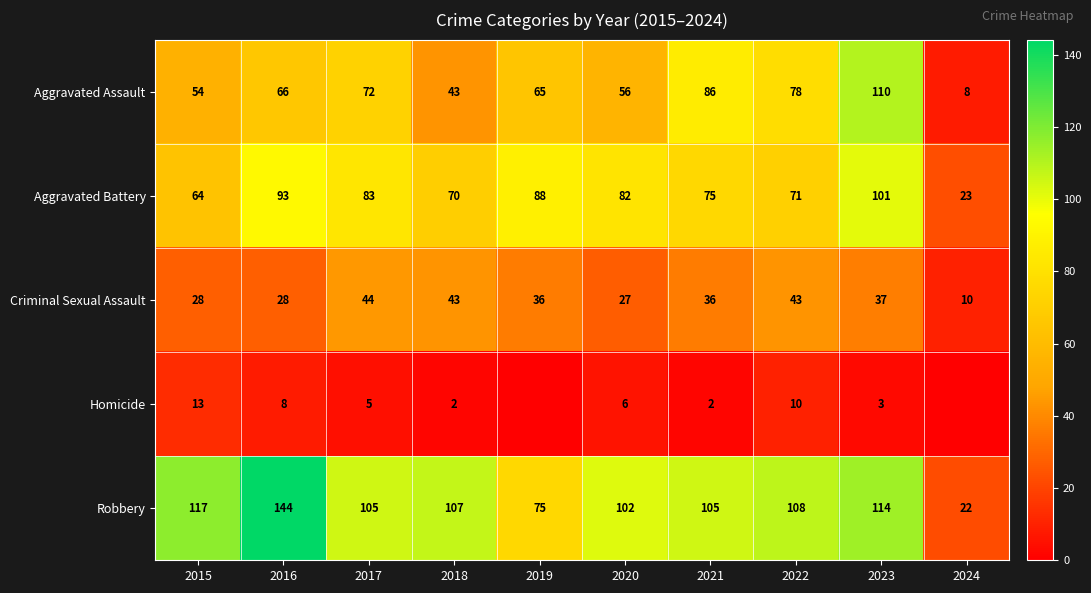

At which label does Robbery first exceed 107?

2015